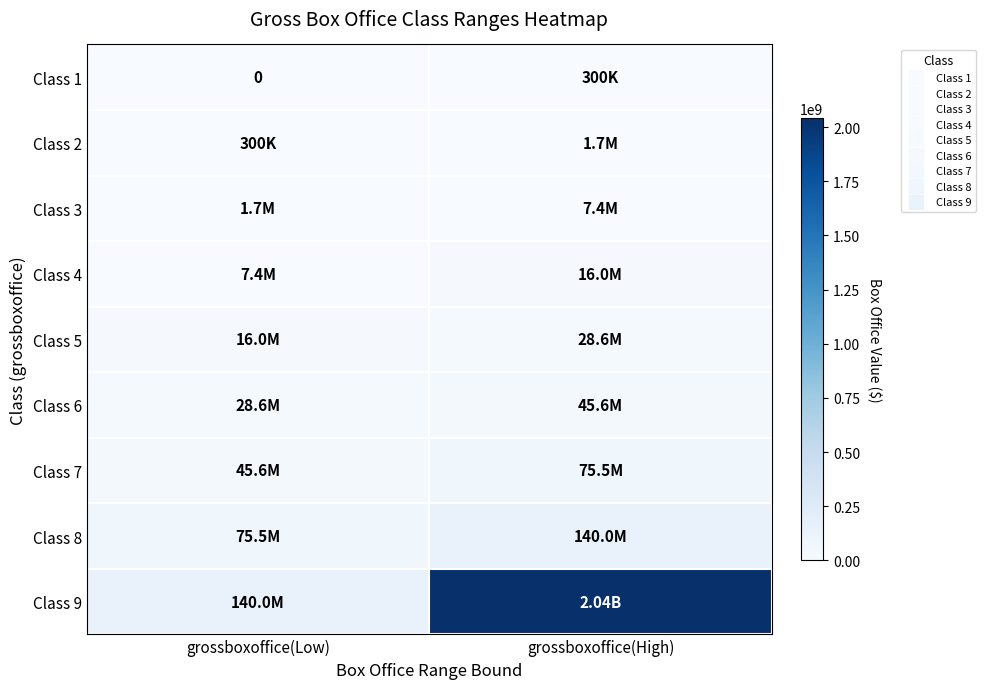

Which series has the largest total across all categories?

Class 9